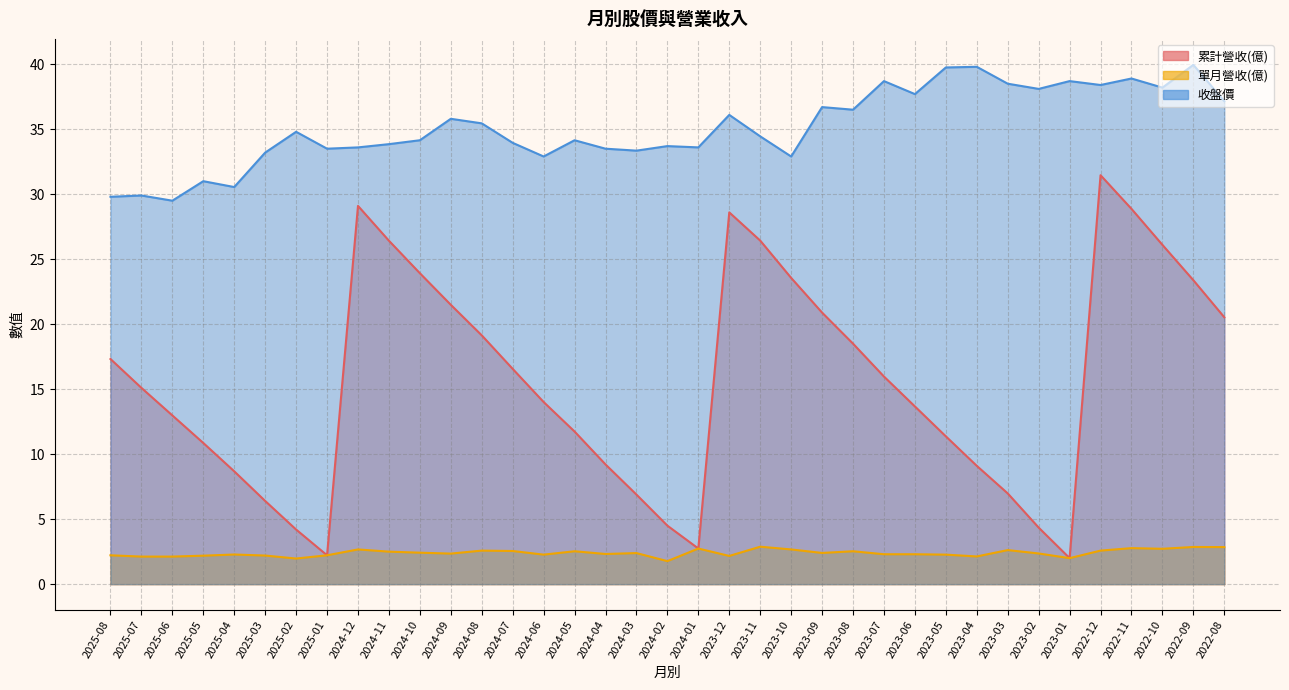

Which series changed the most between 2024-08 and 2024-02?

累計營收(億)